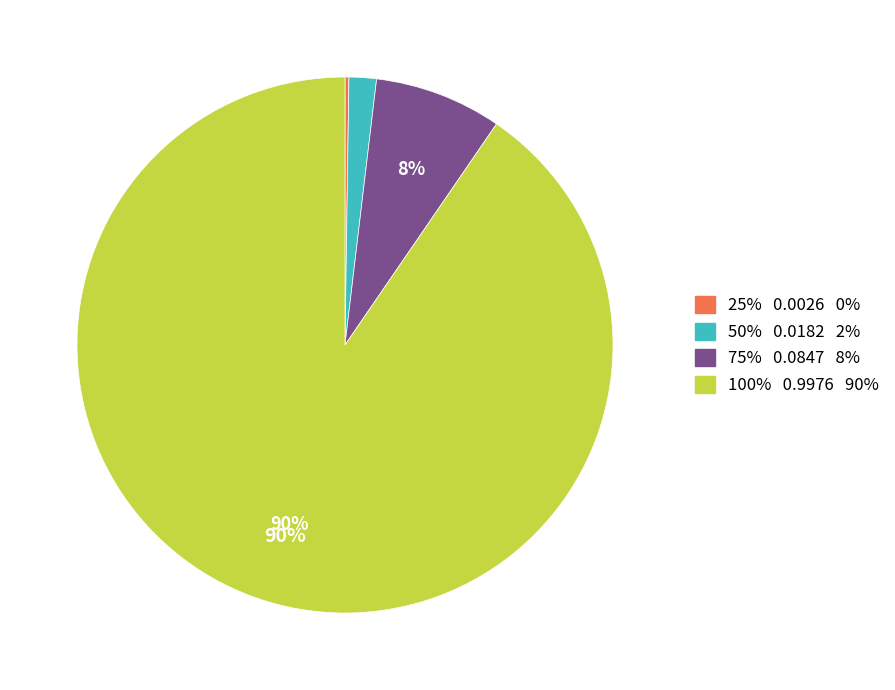

To the nearest percent, what is the difference between the largest and smallest slice percentages?

90%